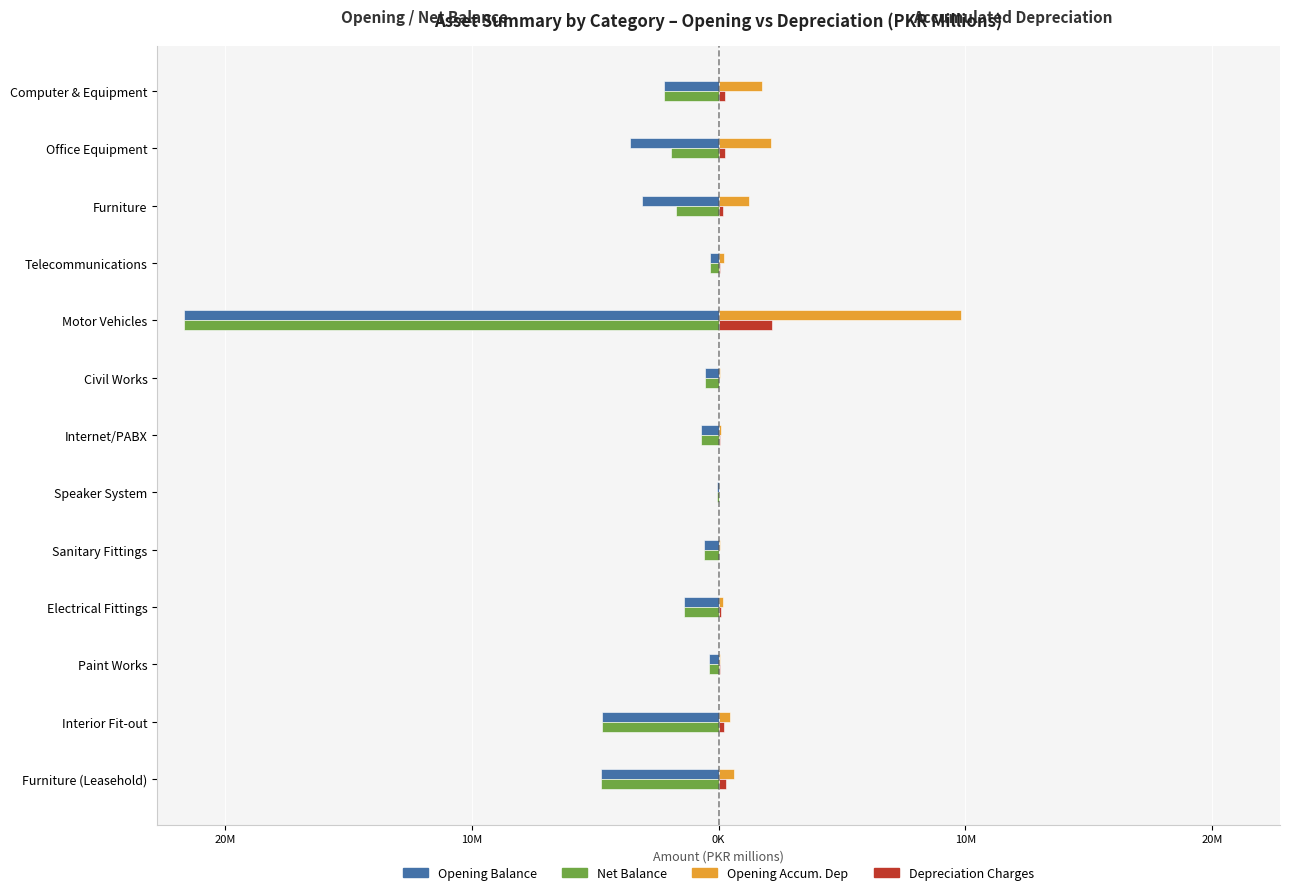

Which series has the widest spread of values?

Net Balance